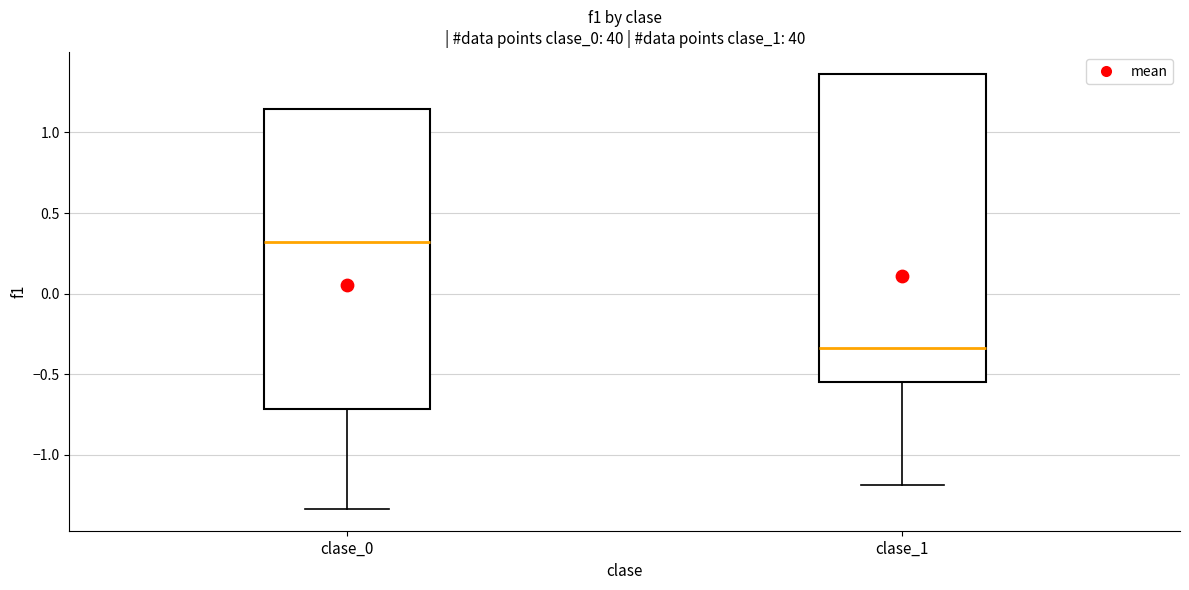

Where is the lower edge of the box for clase_0 on the y-axis? The values are not printed on the chart, so give them approximately, as read against the axis.

-0.70